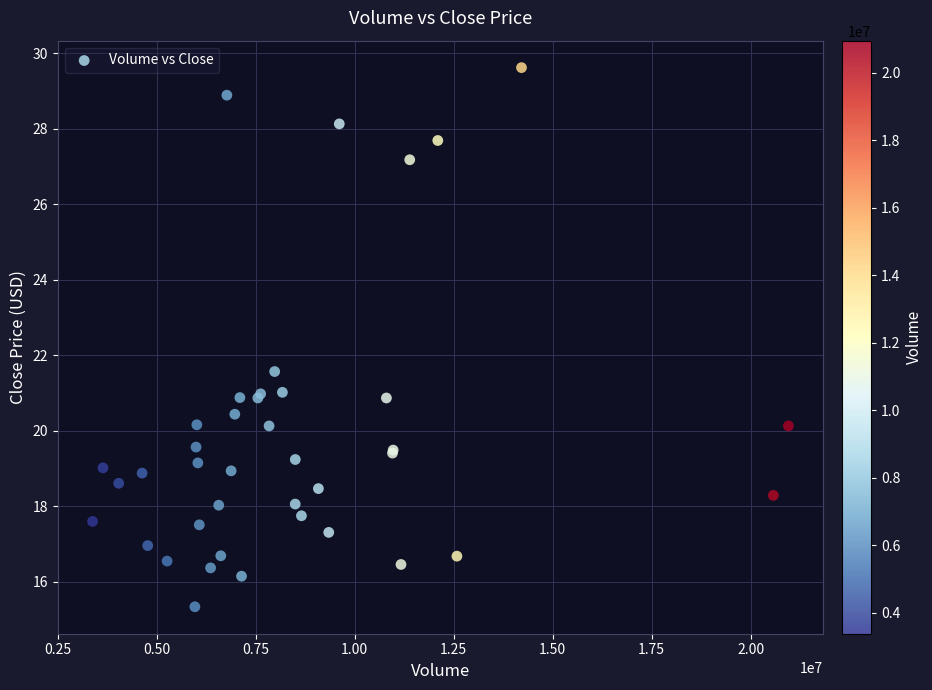

What Y value in the scatter plot is closest to 22?

21.6